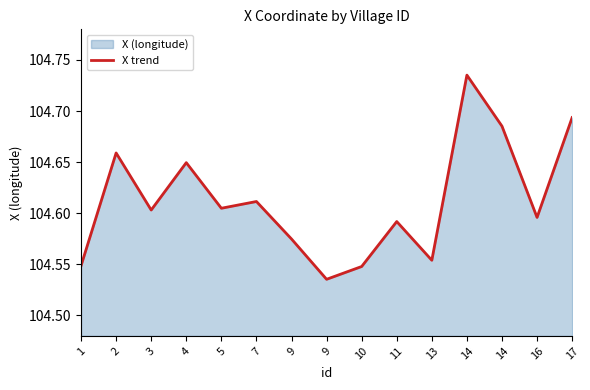

What is the difference between the second highest and minimum values?

0.2